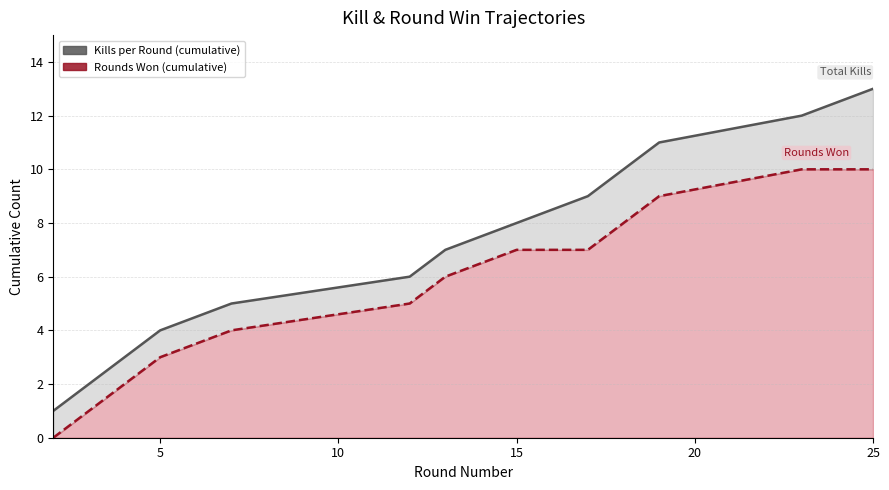

True or false: Kills per Round (cumulative) has more than 1 interior local peaks.

False